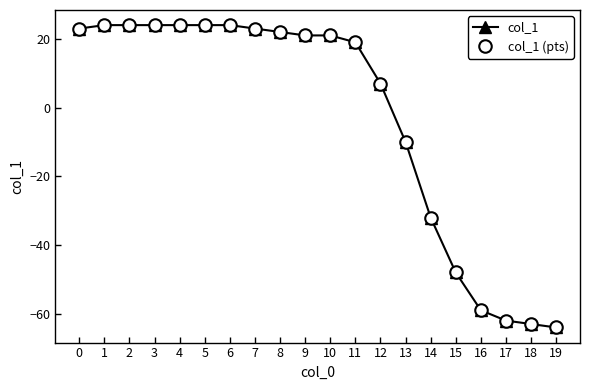

What is the difference between the maximum and minimum values in the col_1 series?

88